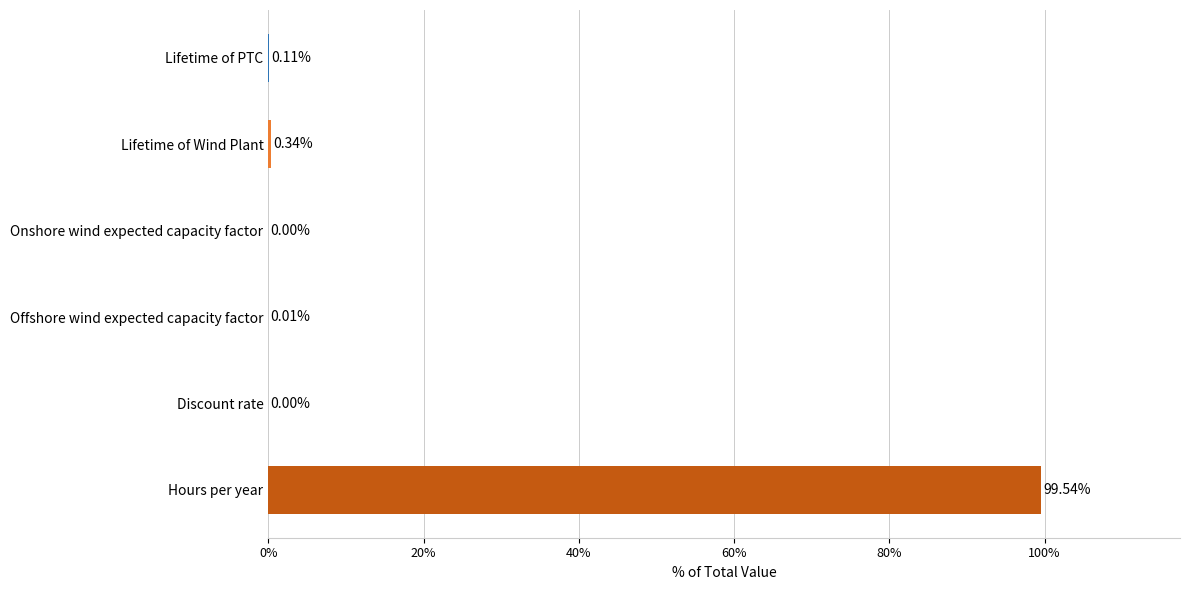

Which has a higher value, Discount rate or Offshore wind expected capacity factor?

Offshore wind expected capacity factor